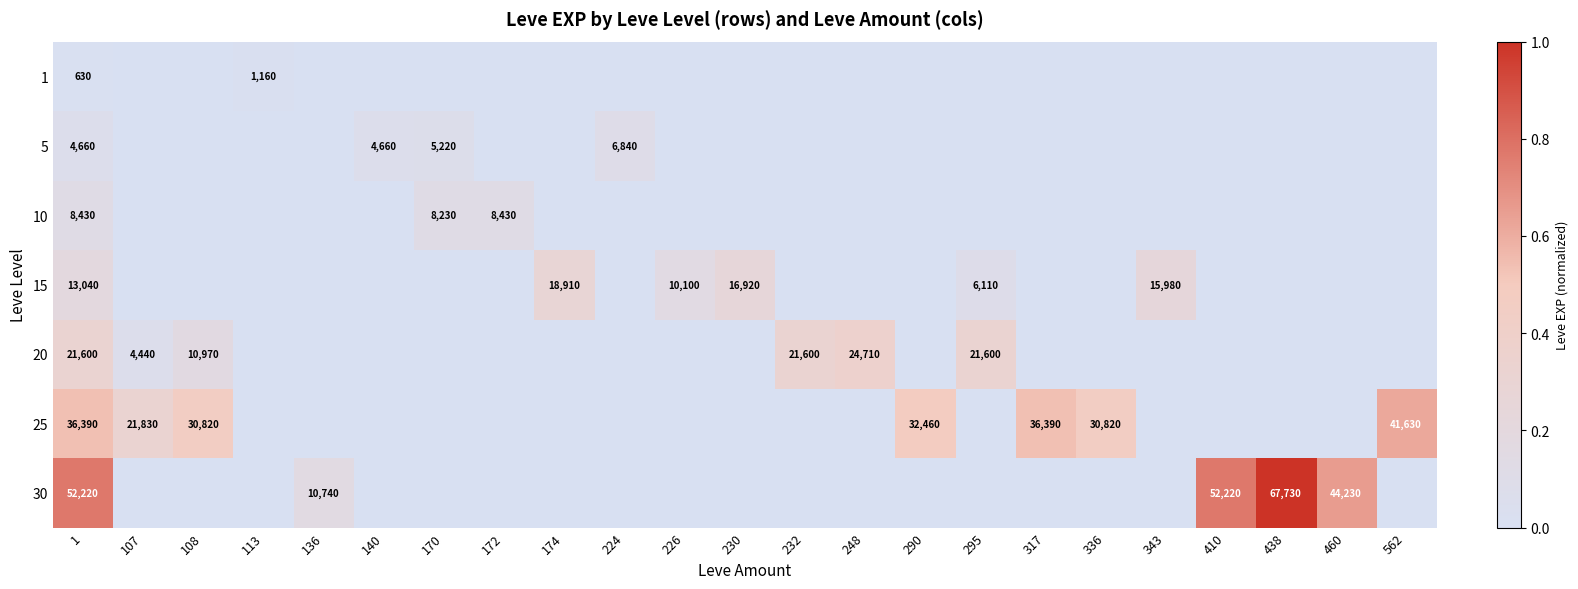

At which category is the sum across all series the highest?

1